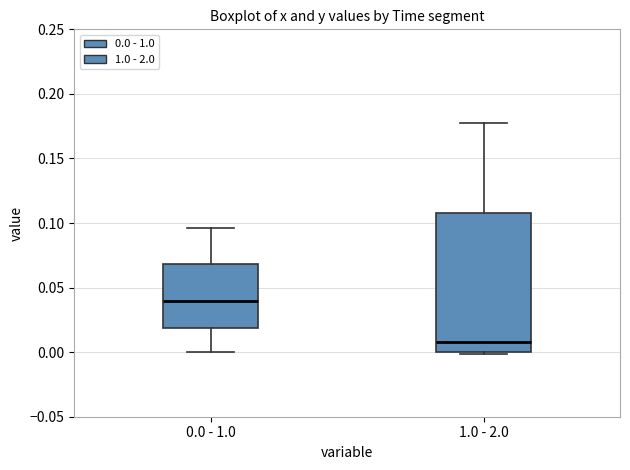

Reading left to right, transcribe this box plot: for each box, give where its median line is, the range the box spans, and where its two whiskers end, as read against the y-axis. The values are not printed on the chart, so give them approximately, as read against the axis.

0.0 - 1.0: median 0.040, box 0.020 to 0.070, whiskers 0.000 to 0.095
1.0 - 2.0: median 0.010, box 0.000 to 0.105, whiskers 0.000 (just below the box's lower edge) to 0.180